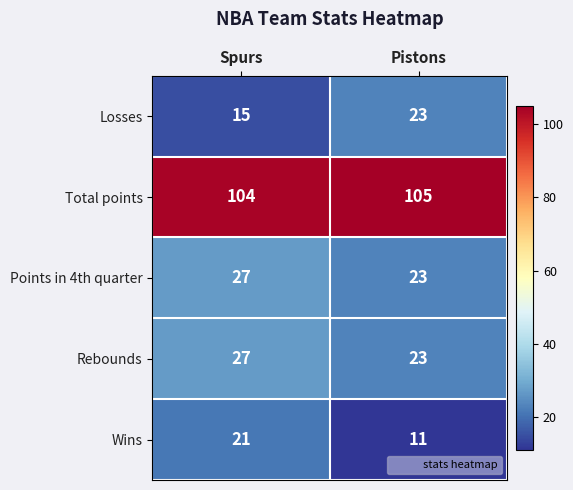

The Points in 4th quarter series shows 18 at Spurs. True or false?

False